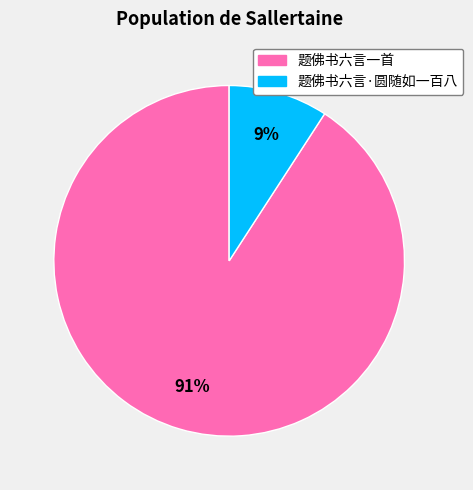

Do 题佛书六言一首 and 题佛书六言·圆随如一百八 together represent more than half of the pie?

Yes